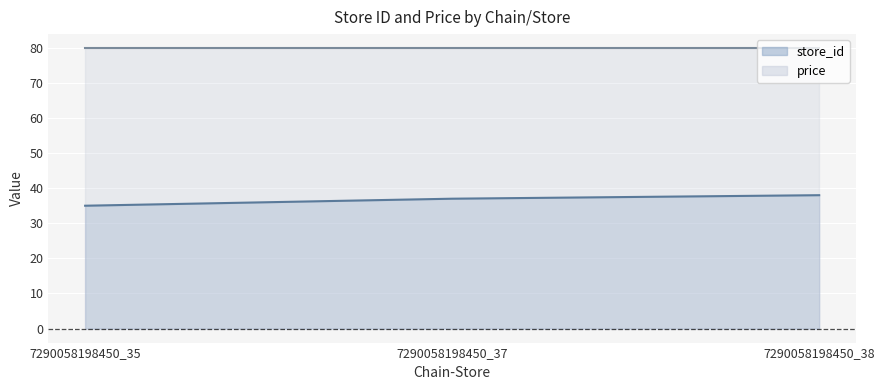

The value at 7290058198450_35 is 8. True or false?

False